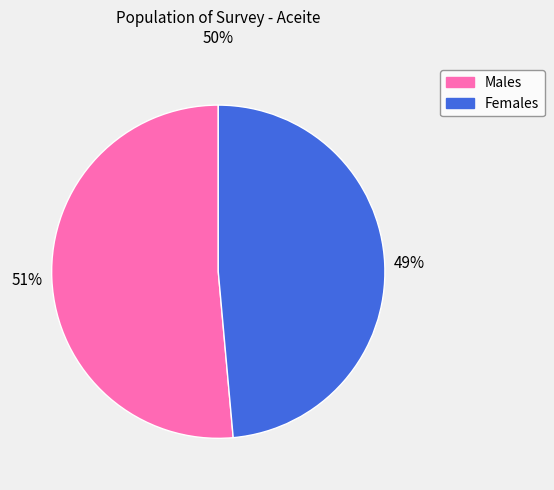

To the nearest percent, what is the average slice percentage?

50%